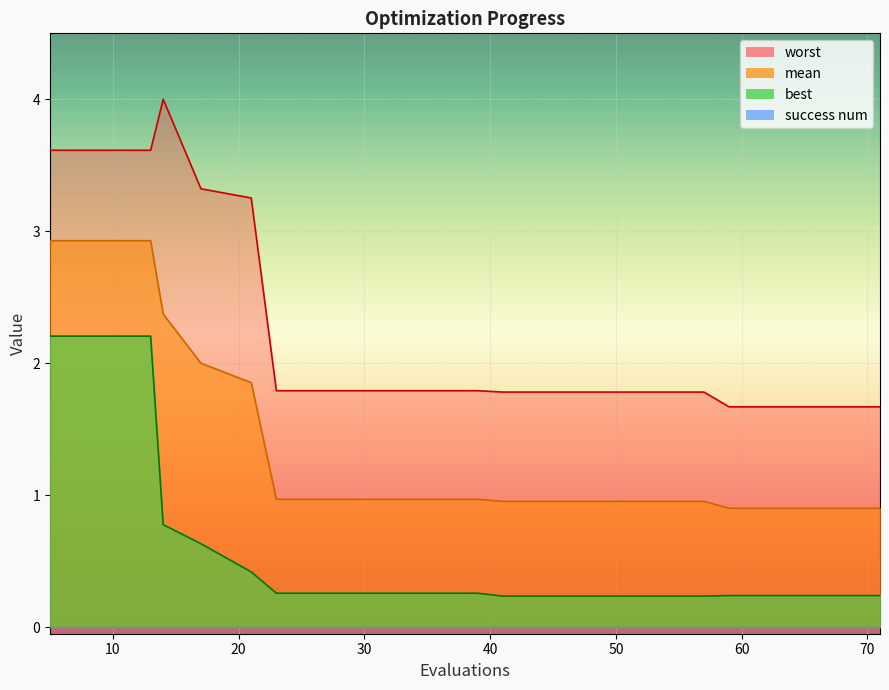

What is the value of the best point at the 3rd from the left?

2.2